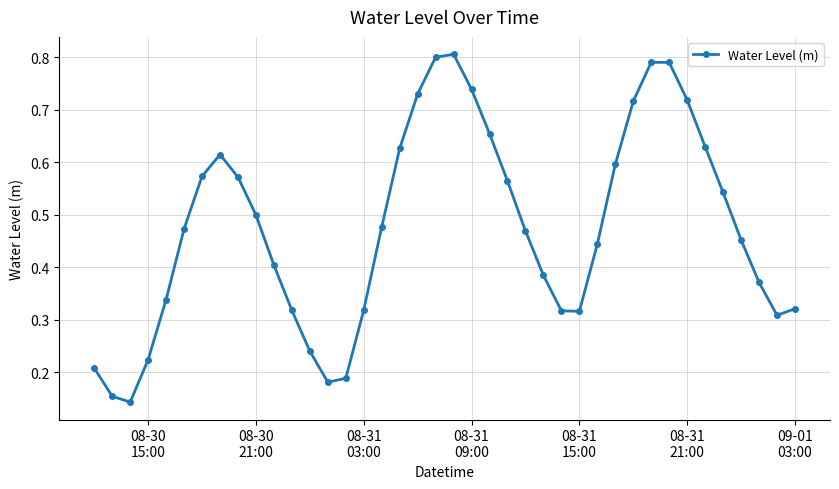

What is the sum of all values?

19.0